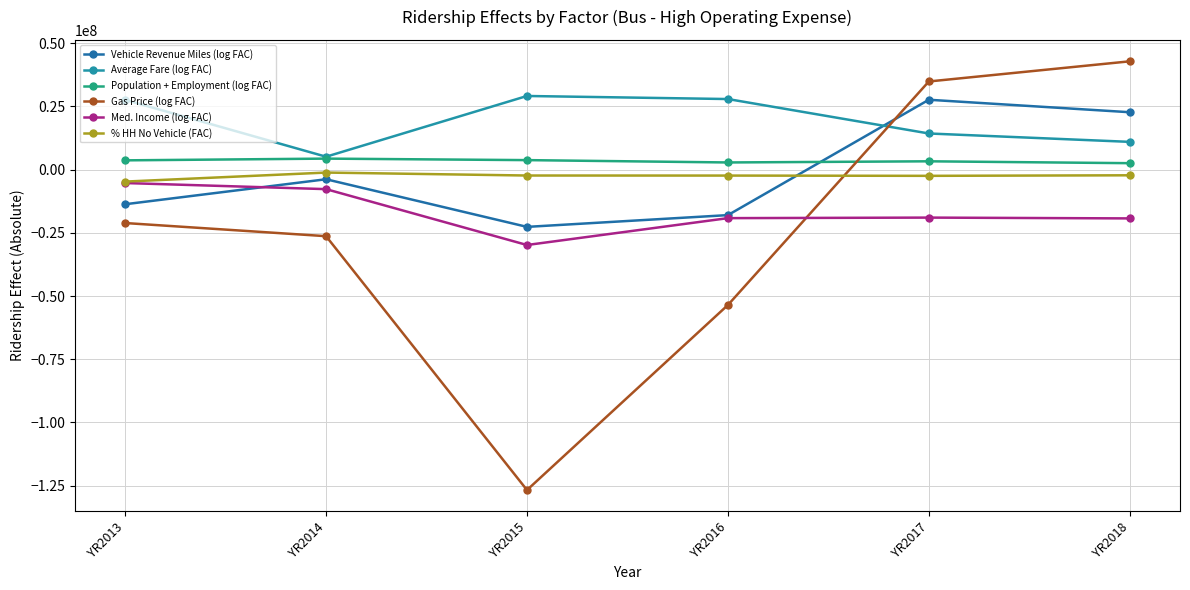

At which category does the chart reach its minimum across all series?

YR2015